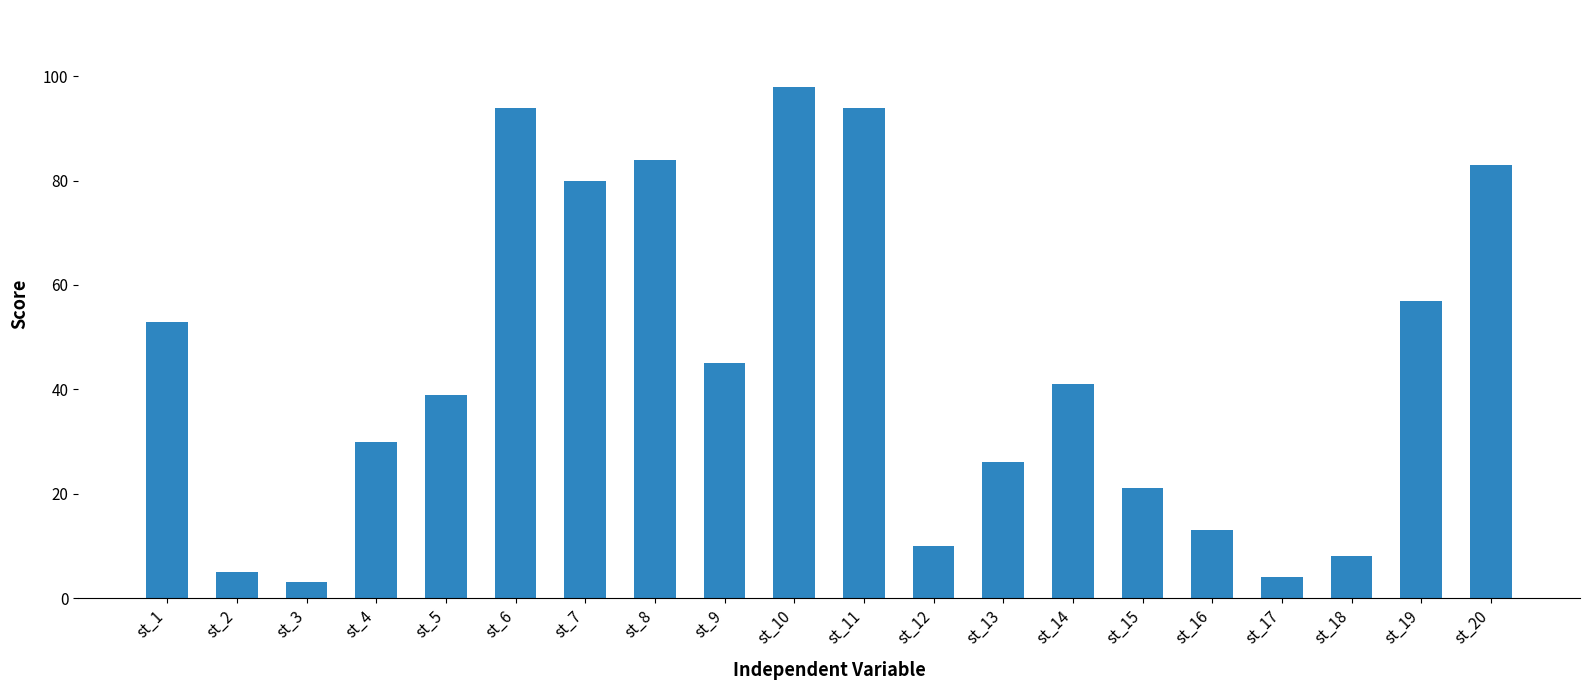

What is the minimum value shown in the chart?

3